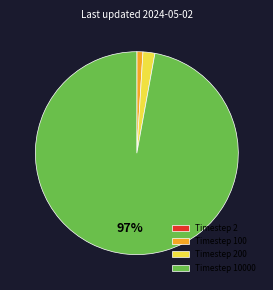

To the nearest percent, what is the difference between the largest and smallest slice percentages?

97%